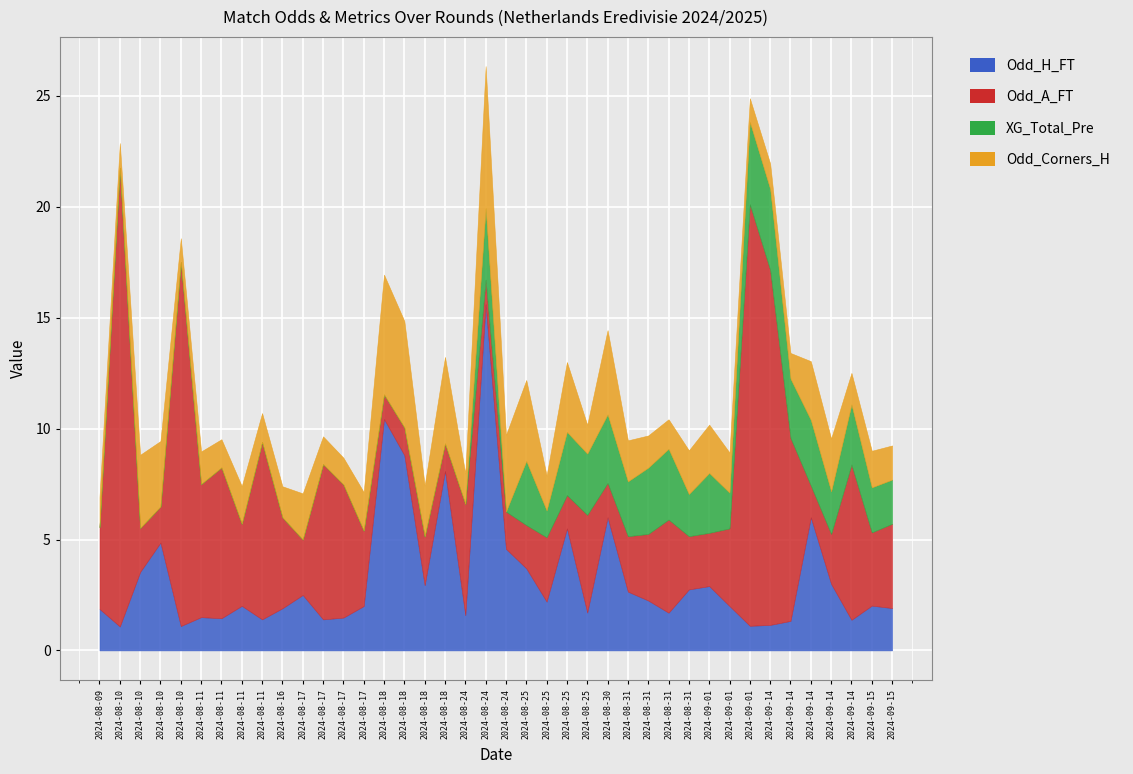

Between which two adjacent categories do XG_Total_Pre and Odd_Corners_H first intersect?

24 and 25